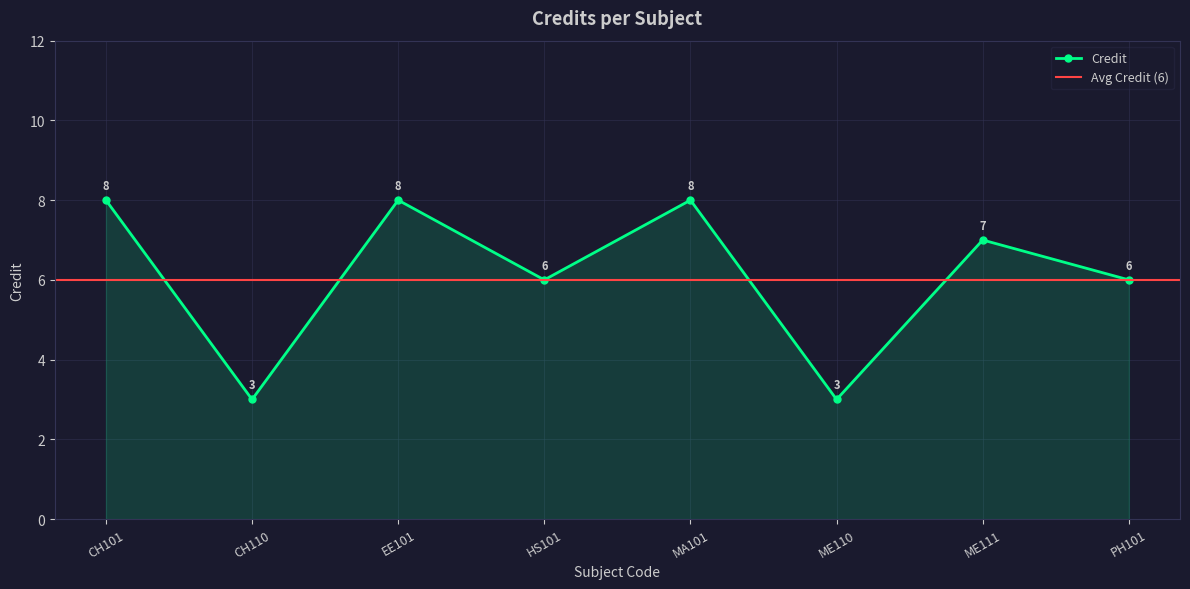

Approximately how many times larger is the value at EE101 compared to ME111?

1.1